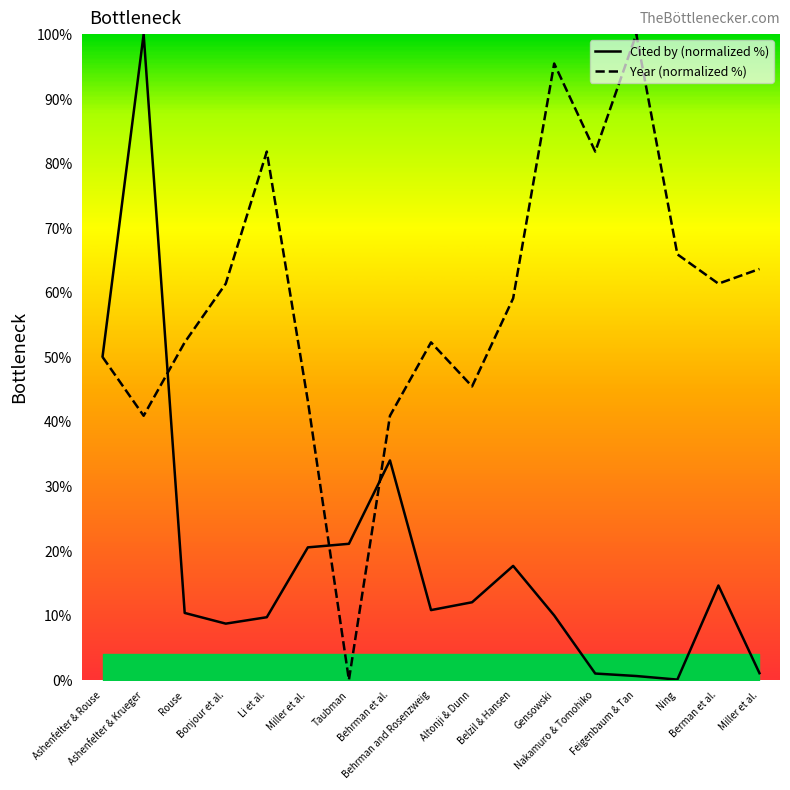

True or false: Cited by has a value of 1.6 at Miller et al..

False